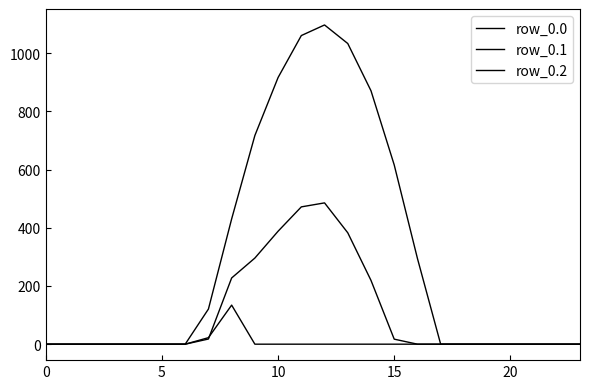

How many lines are shown in the chart?

3